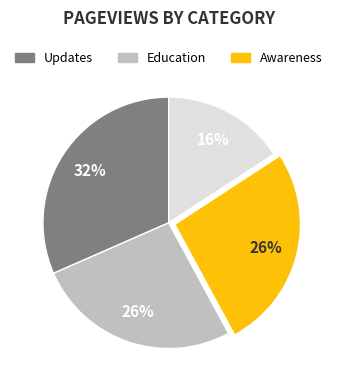

To the nearest percent, what is the difference between the largest and smallest slice percentages?

16%